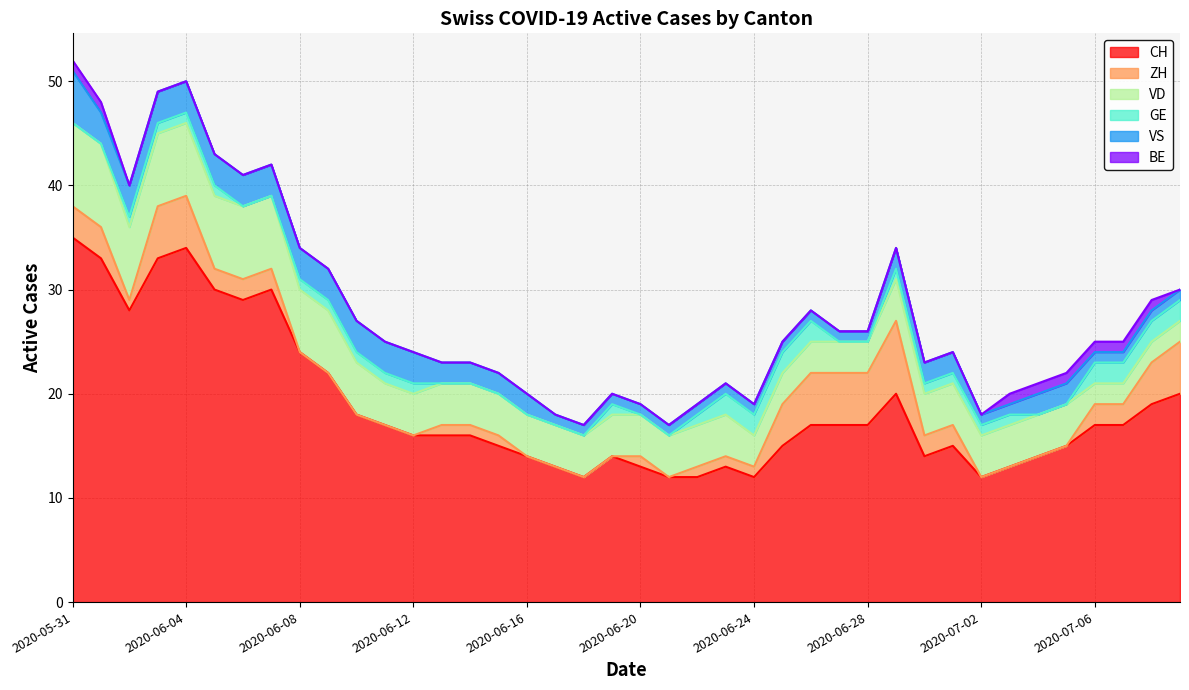

What is the difference between the VD values at 2020-07-09 and 2020-06-28?

1